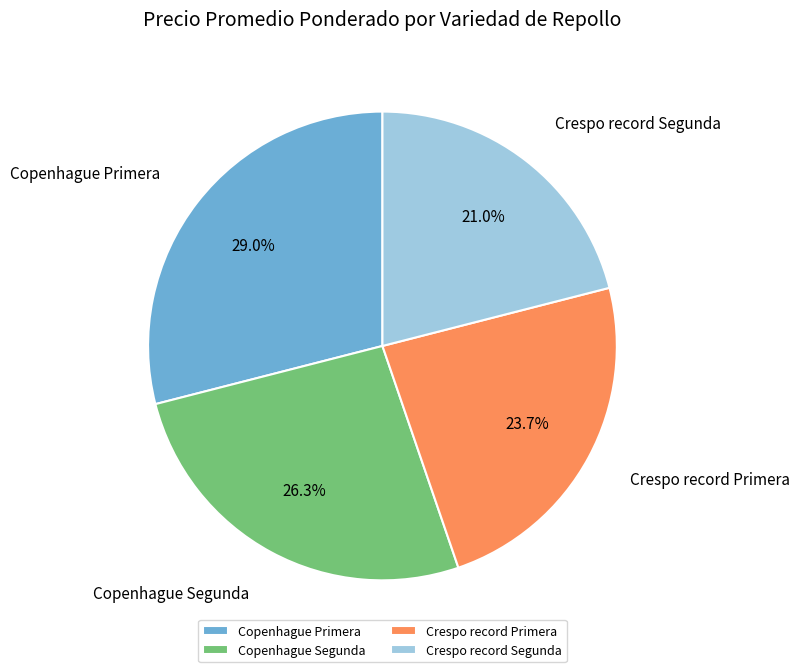

What percentage do Copenhague Segunda and Copenhague Primera together represent?

55.3%